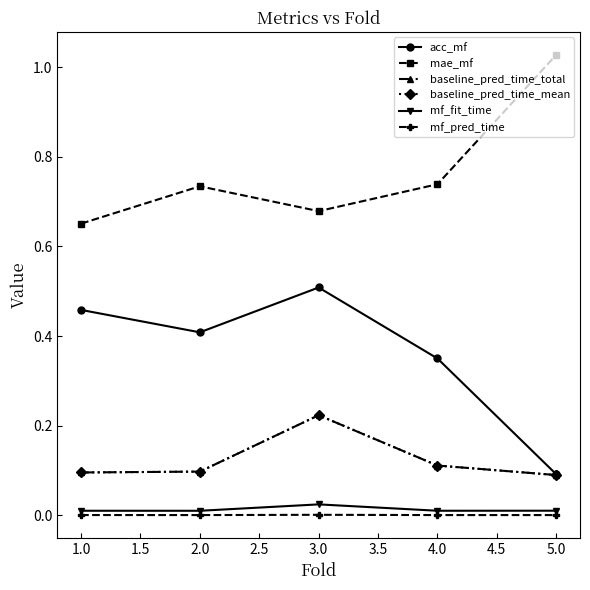

Is this an area chart (filled region under the line)?

No